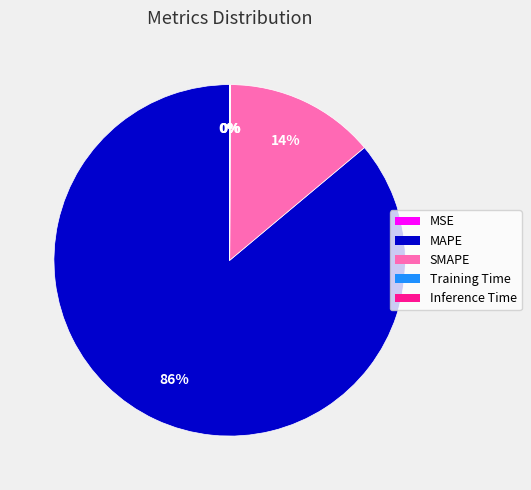

Which slice is the largest?

MAPE